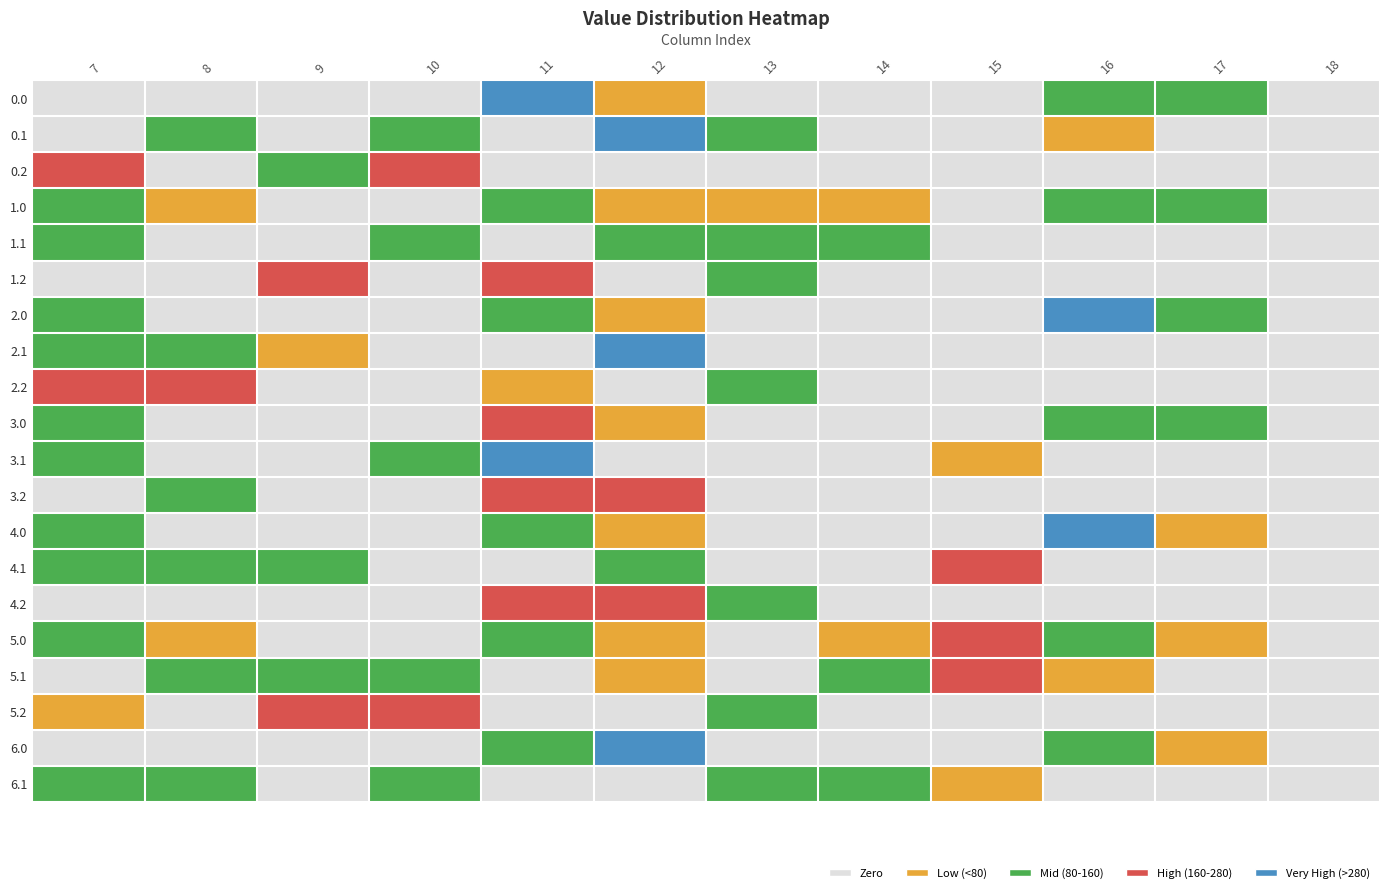

At how many categories does at least one series exceed 1?

11